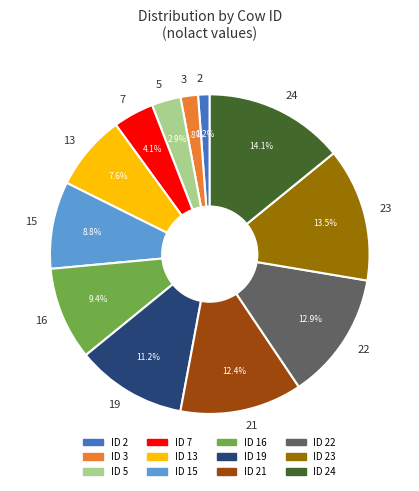

Is the sum of 13 and 7 greater than half?

No